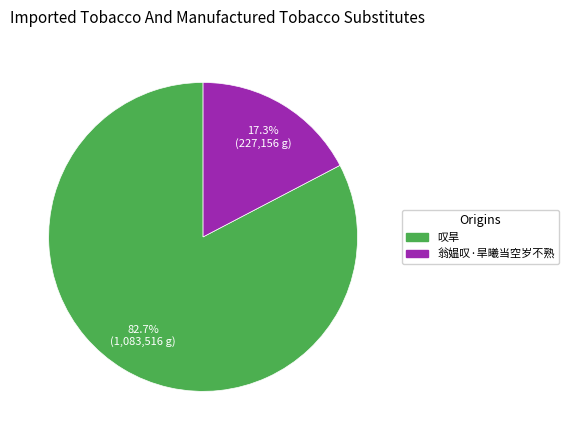

To the nearest percent, what is the difference between the 叹旱 and 翁媪叹·旱曦当空岁不熟 slice percentages?

65%